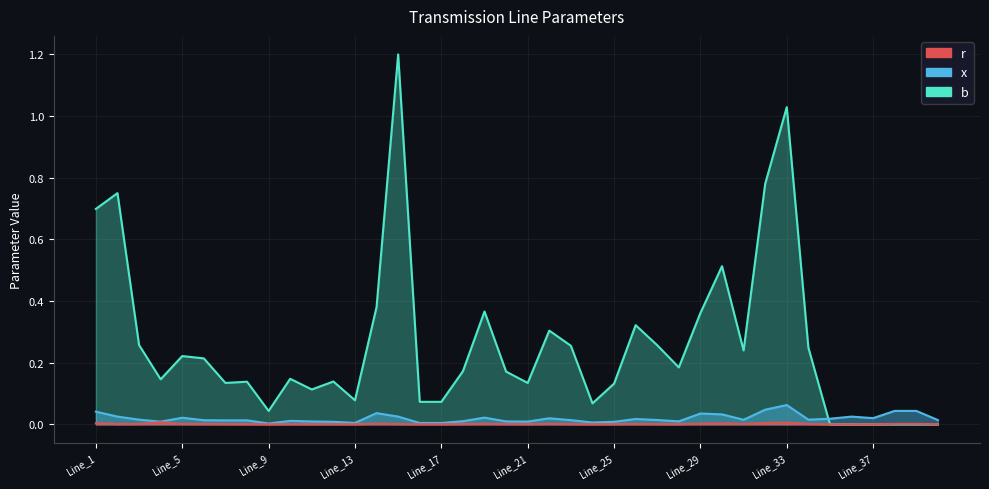

Reading right to left, extract all data points from this chart.

r: 0.0	0.0	0.0	0.0	0.0	0.0	0.0	0.0	0.0	0.0	0.0	0.0	0.0	0.0	0.0	0.0	0.0	0.0	0.0	0.0	0.0	0.0	0.0	0.0	0.0	0.0	0.0	0.0	0.0	0.0	0.0	0.0	0.0	0.0	0.0	0.0	0.0	0.0	0.0	0.0
x: 0.0	0.0	0.0	0.0	0.0	0.0	0.0	0.1	0.0	0.0	0.0	0.0	0.0	0.0	0.0	0.0	0.0	0.0	0.0	0.0	0.0	0.0	0.0	0.0	0.0	0.0	0.0	0.0	0.0	0.0	0.0	0.0	0.0	0.0	0.0	0.0	0.0	0.0	0.0	0.0
b: 0.0	0.0	0.0	0.0	0.0	0.0	0.2	1.0	0.8	0.2	0.5	0.4	0.2	0.3	0.3	0.1	0.1	0.3	0.3	0.1	0.2	0.4	0.2	0.1	0.1	1.2	0.4	0.1	0.1	0.1	0.1	0.0	0.1	0.1	0.2	0.2	0.1	0.3	0.8	0.7